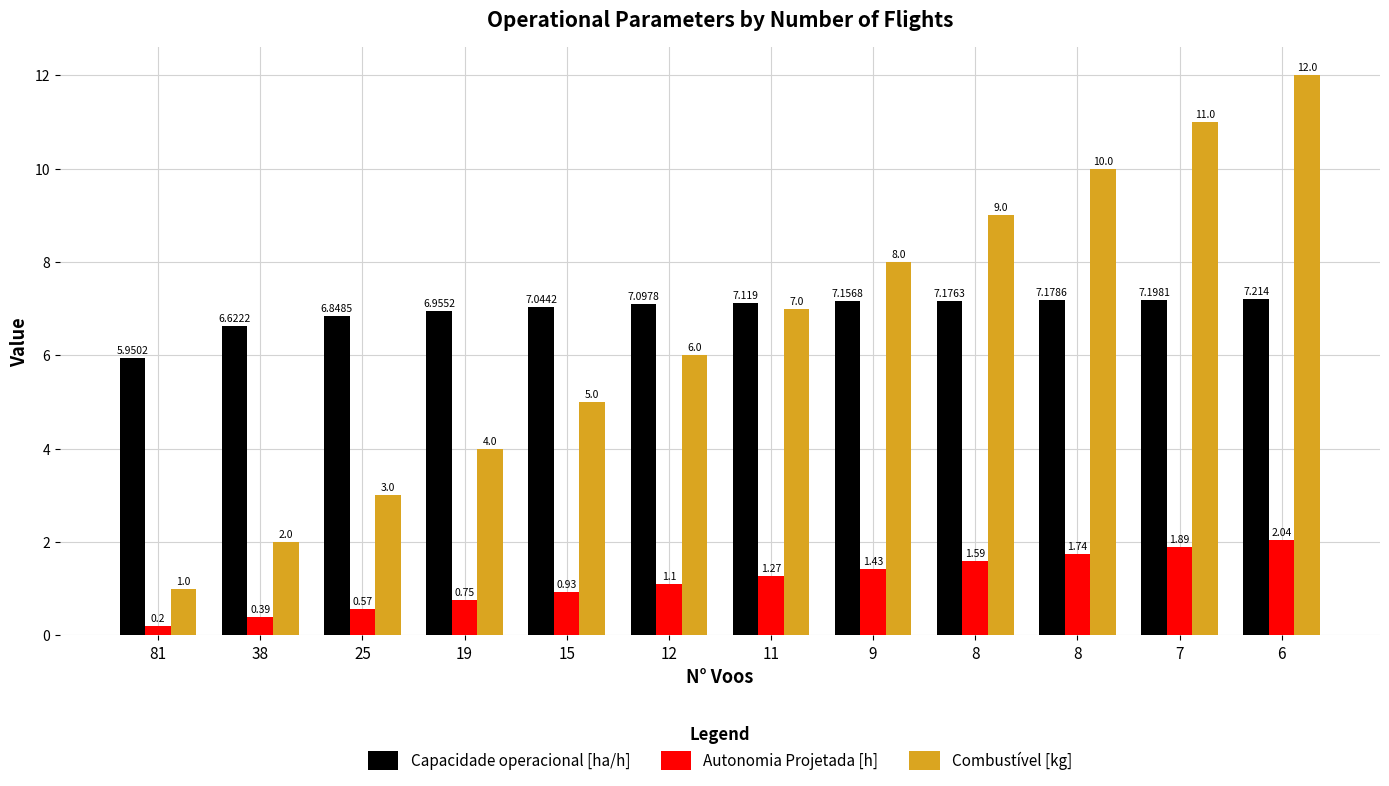

Where does the Combustível [kg] series first go above 7?

9